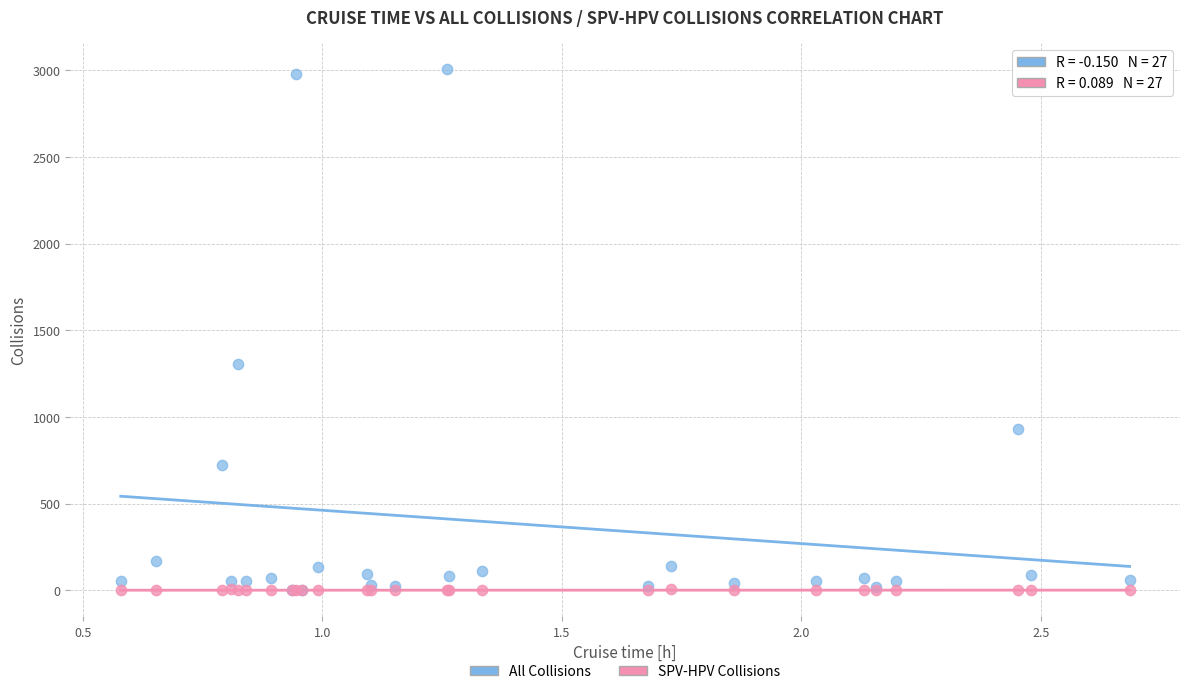

Which series has the widest spread of Y values?

All Collisions